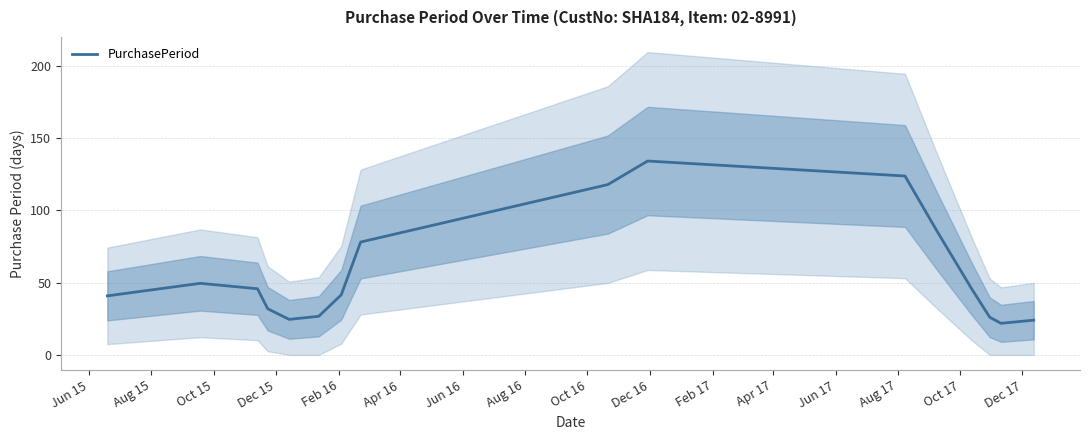

What is the minimum value for PurchasePeriod?

21.8